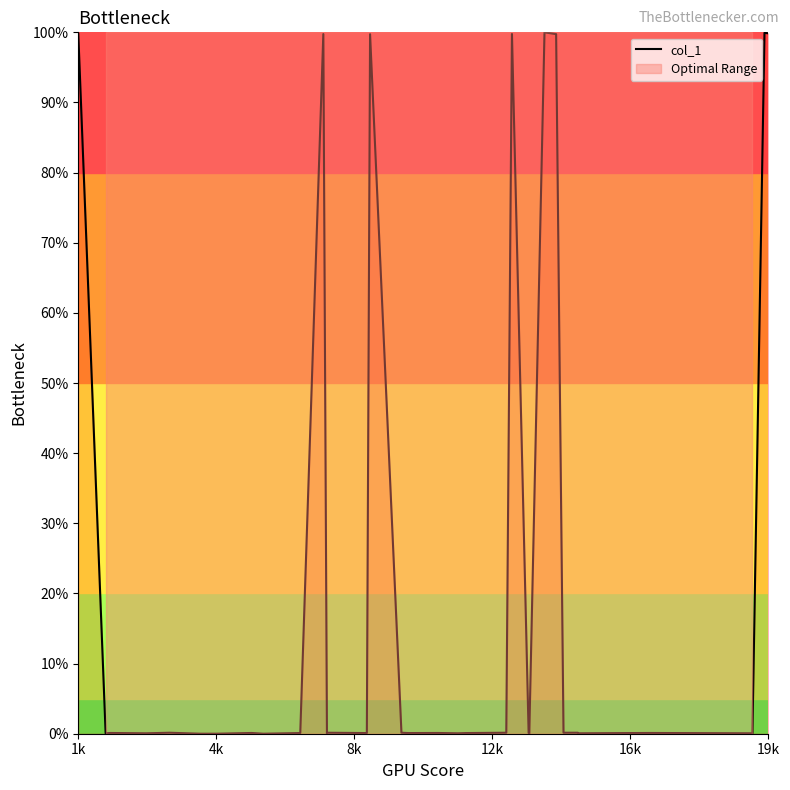

What is the value of the 34th point from the left?

0.1